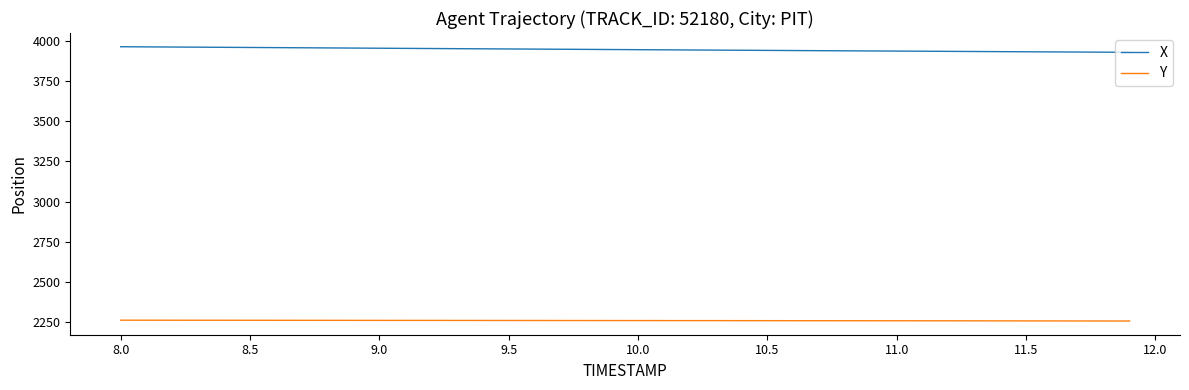

What is the difference between the maximum and minimum values in the X series?

34.6